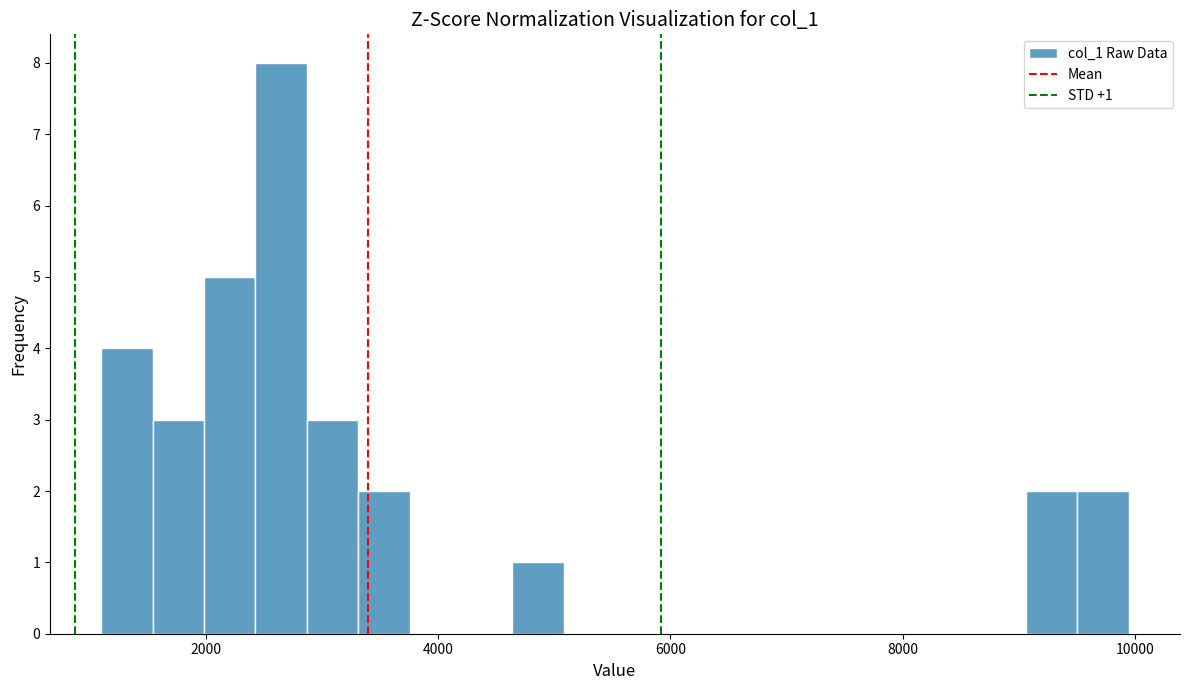

Read against the x-axis, roughly where is the centre of the tallest bar?

2600